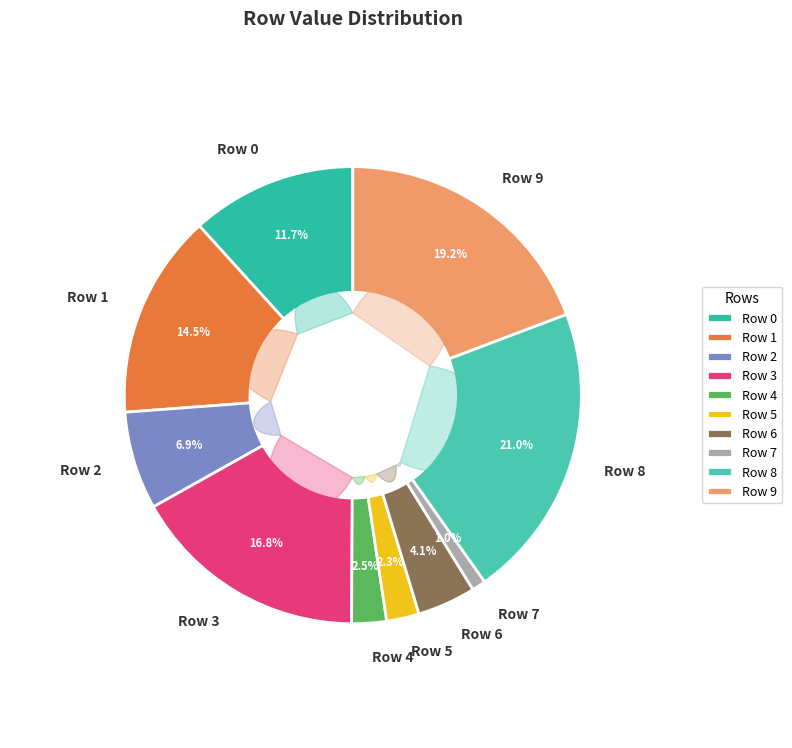

How many segments does this pie chart have?

10